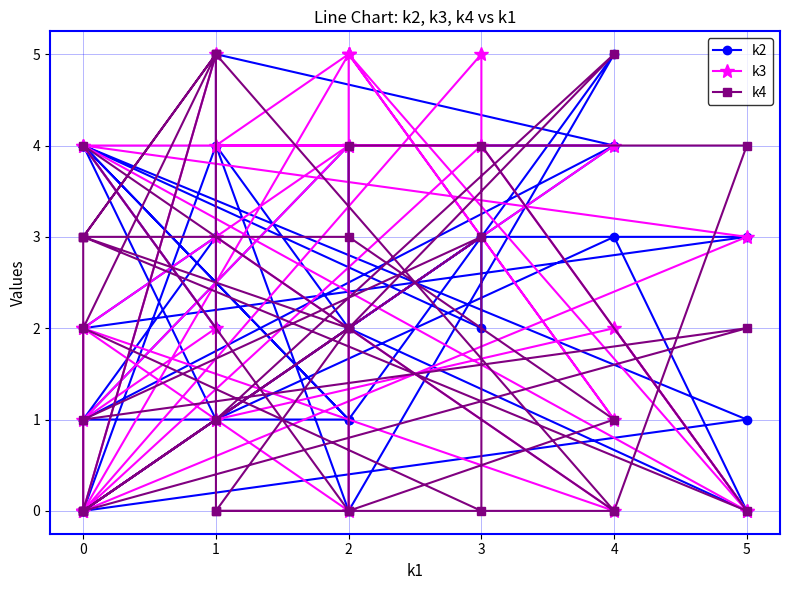

How many data points in k4 are above 2?

13